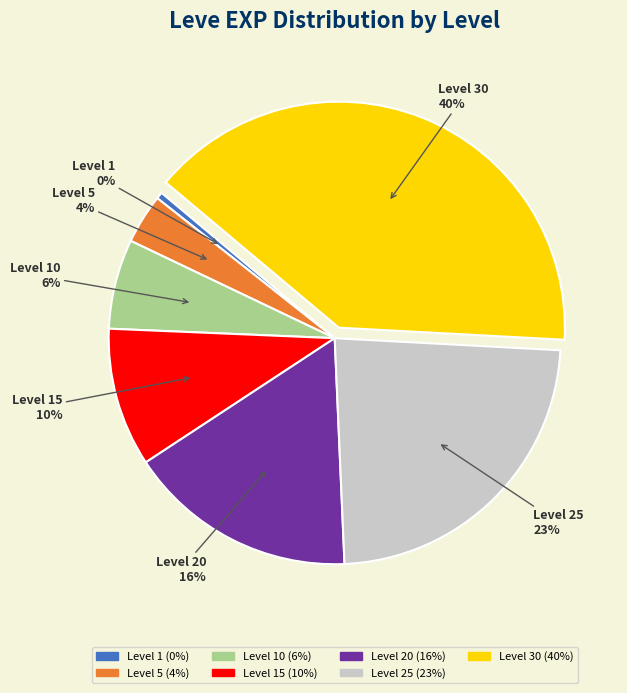

Is there a majority slice in this chart?

No